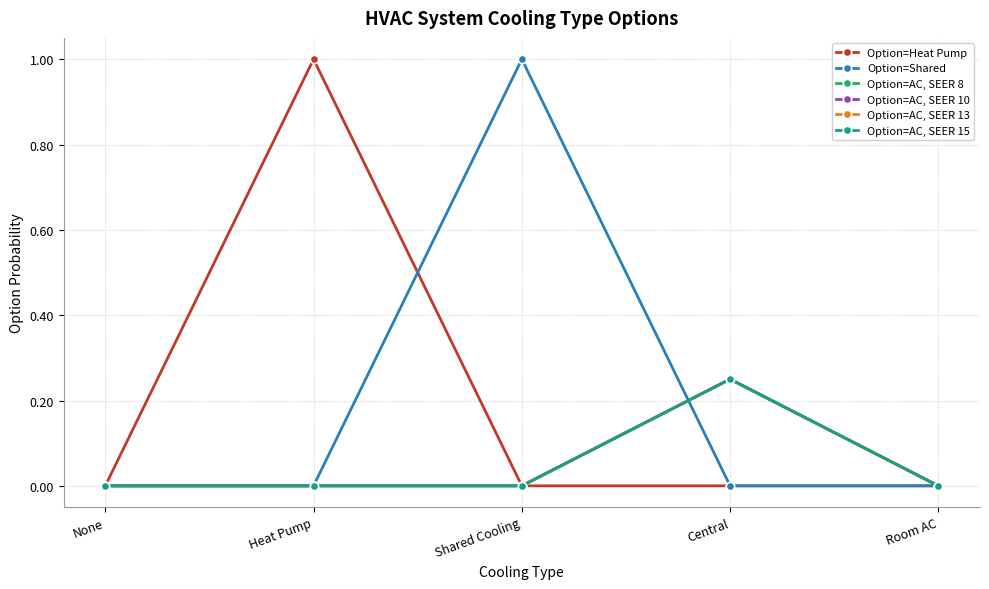

What is the difference between the maximum and second lowest values in the Option=AC, SEER 8 series?

0.2